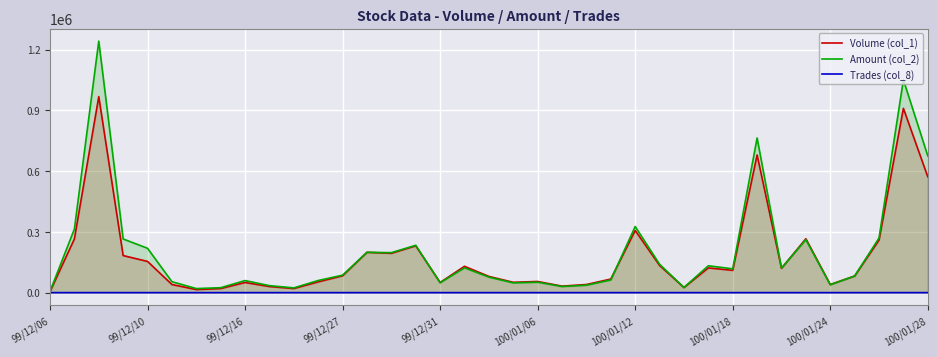

Which series has the widest spread of values?

Amount (col_2)